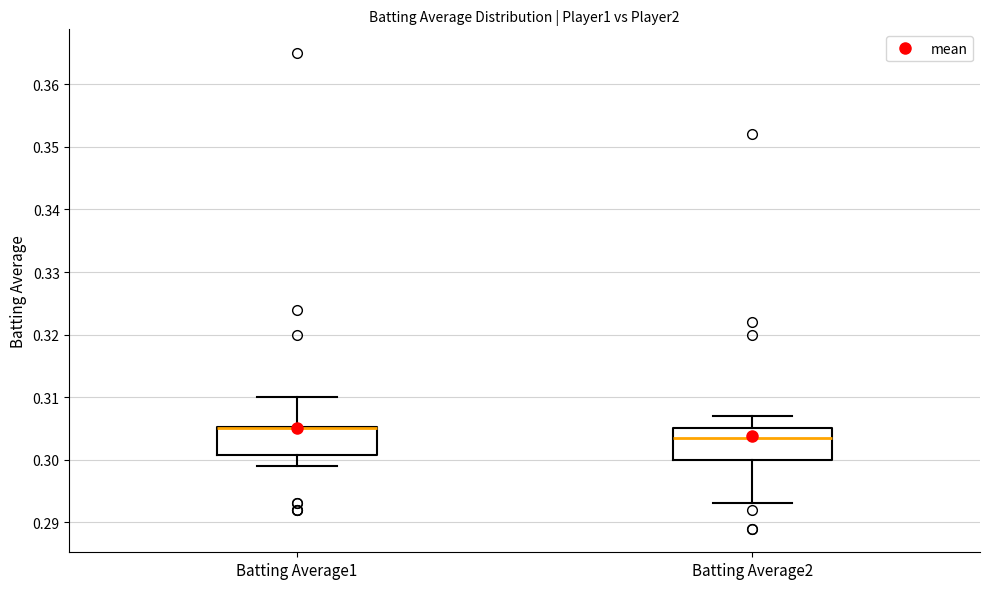

Reading left to right, read every box against the y-axis: the position of its median line, the range the box covers, and the ends of its whiskers. The values are not printed on the chart, so give them approximately, as read against the axis.

Batting Average1: median 0.305 (drawn on the box's upper edge), box 0.301 to 0.305, whiskers 0.299 to 0.310
Batting Average2: median 0.304, box 0.300 to 0.305, whiskers 0.293 to 0.307